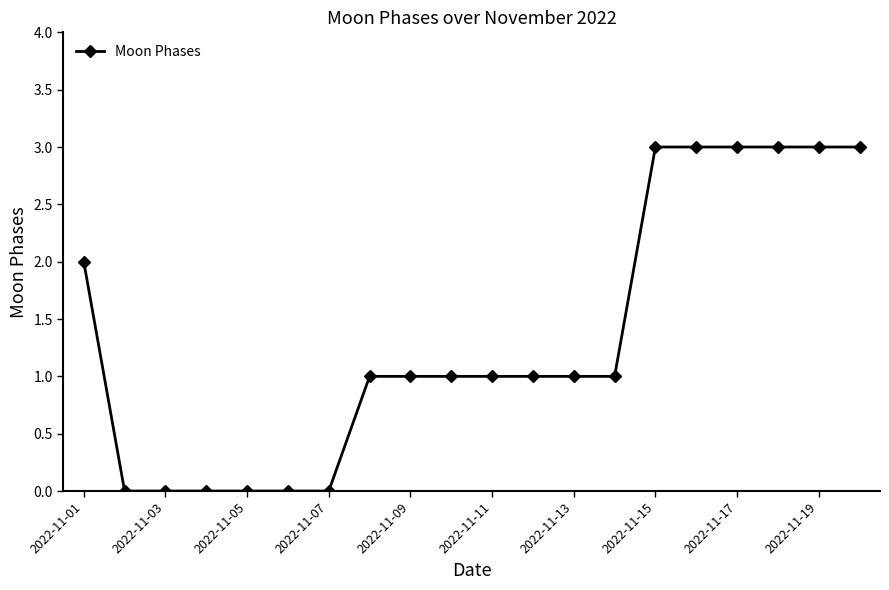

What is the difference between the maximum and minimum values?

3